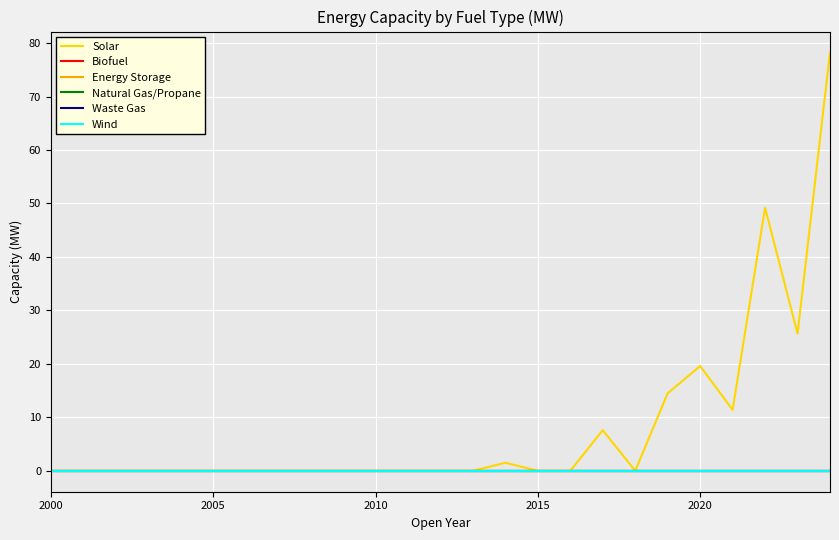

Does the chart have visible grid lines?

Yes